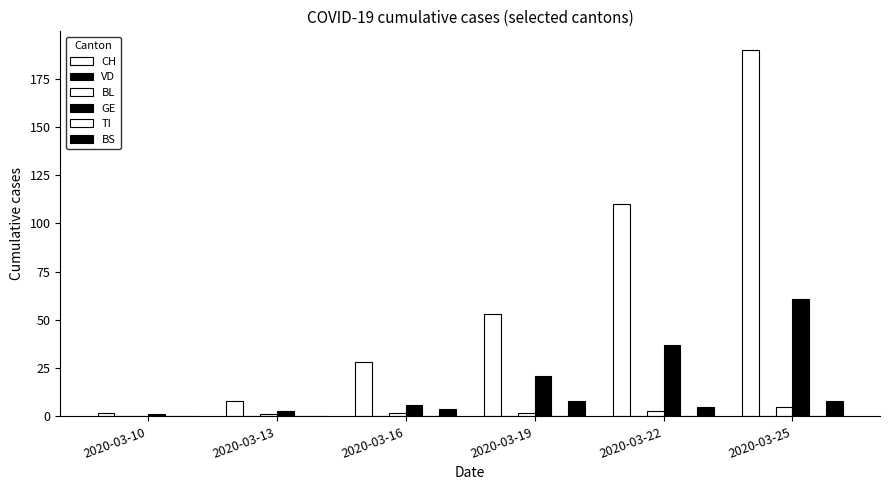

True or false: BS has a value of 5 at 2020-03-22.

True